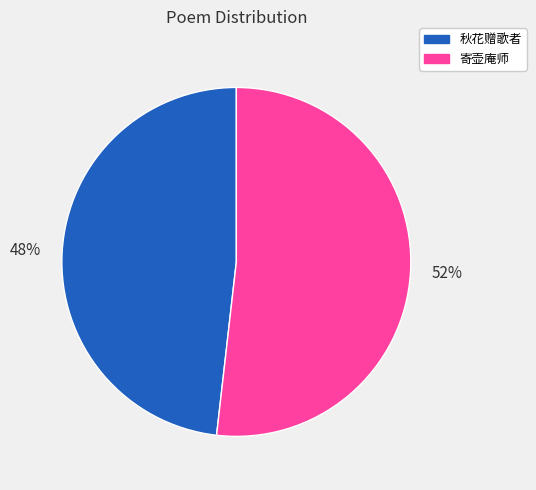

Is it true that 48% is 57% of the pie?

False